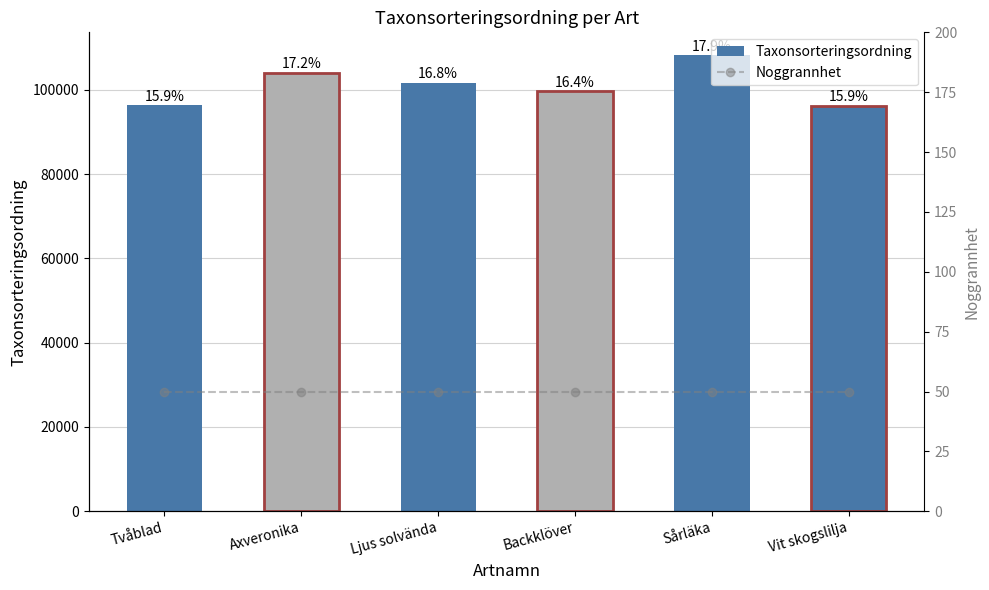

Which category has the lowest value in the Noggrannhet series?

Tvåblad